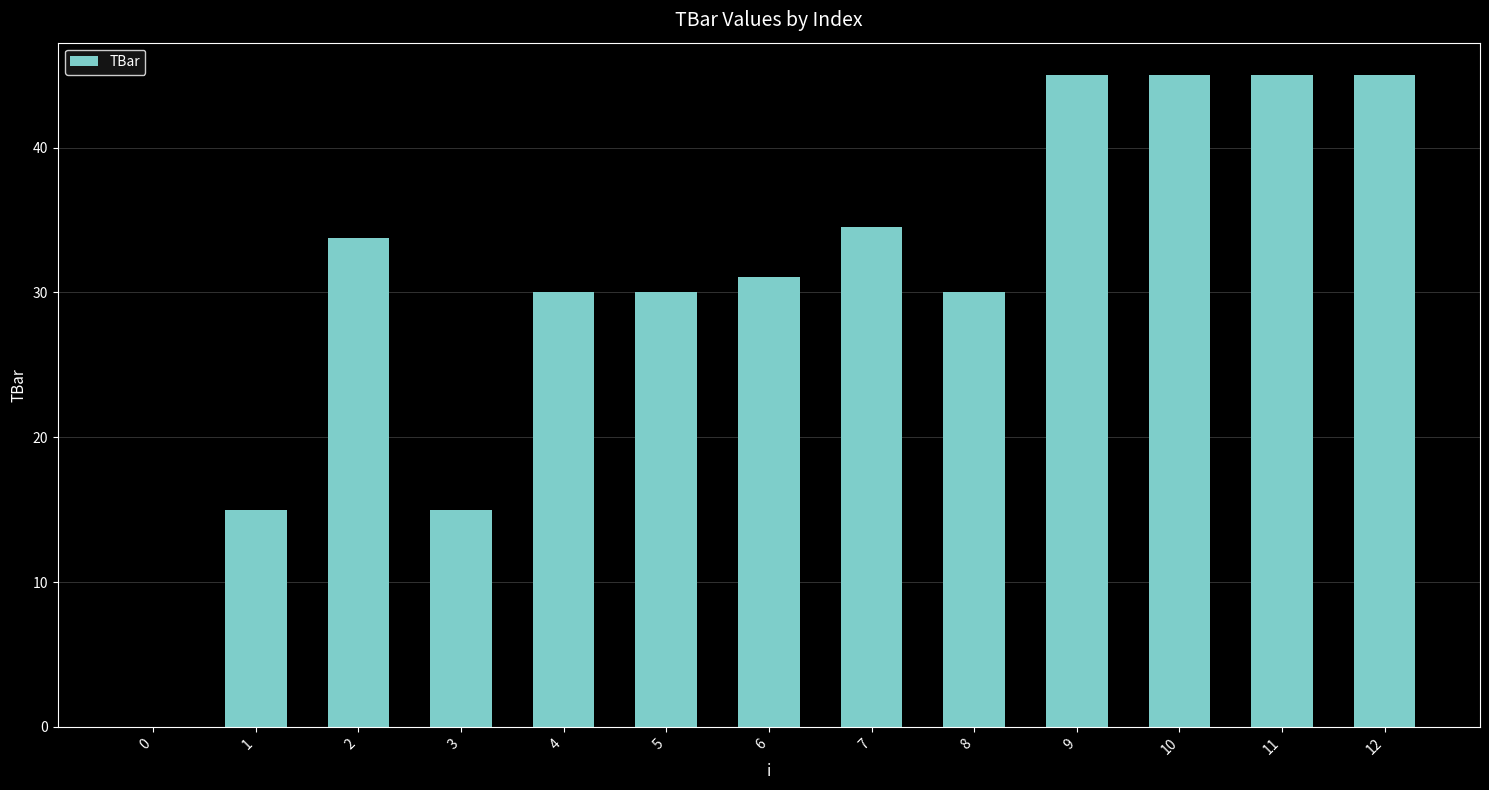

Reading left to right, transcribe all the data shown in this chart.

0=0.0	1=15.0	2=33.7	3=15.0	4=30.0	5=30.0	6=31.1	7=34.5	8=30.0	9=45.0	10=45.0	11=45.0	12=45.0